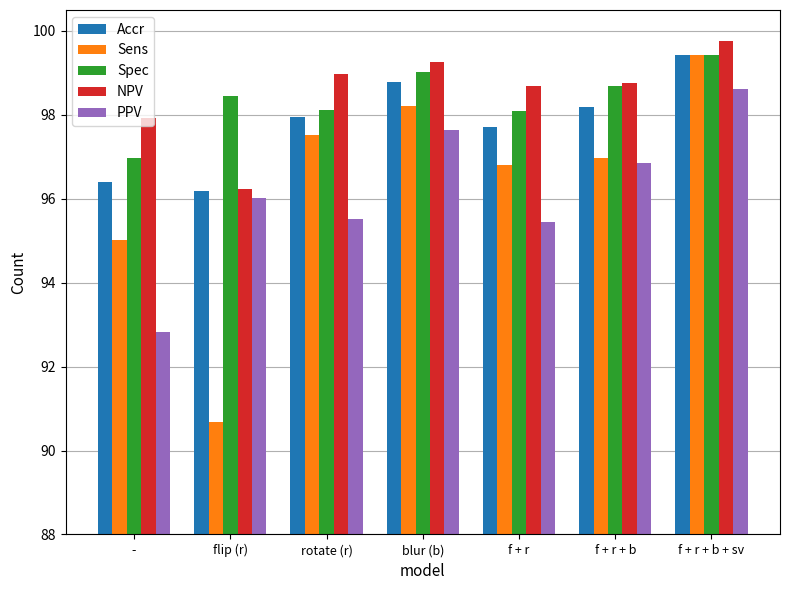

Read the PPV value at rotate (r).

95.5